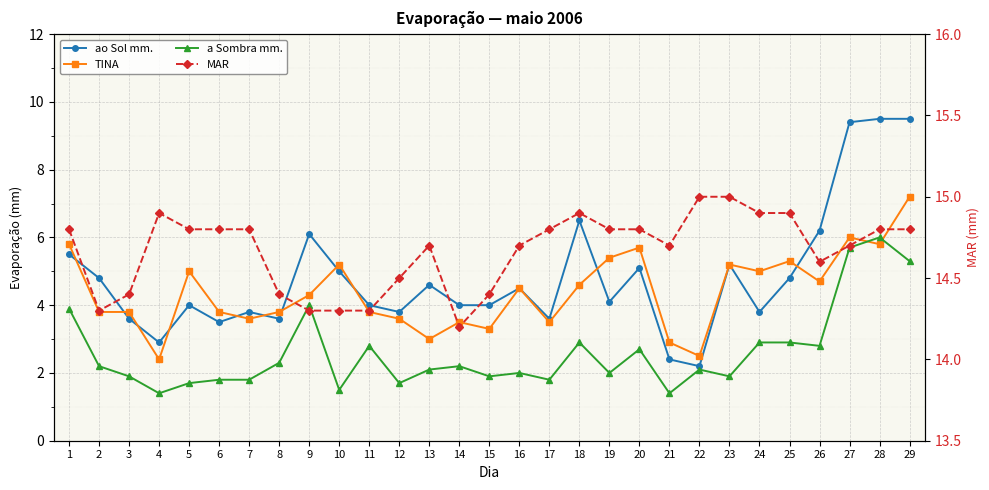

What is the maximum value for MAR?

15.0